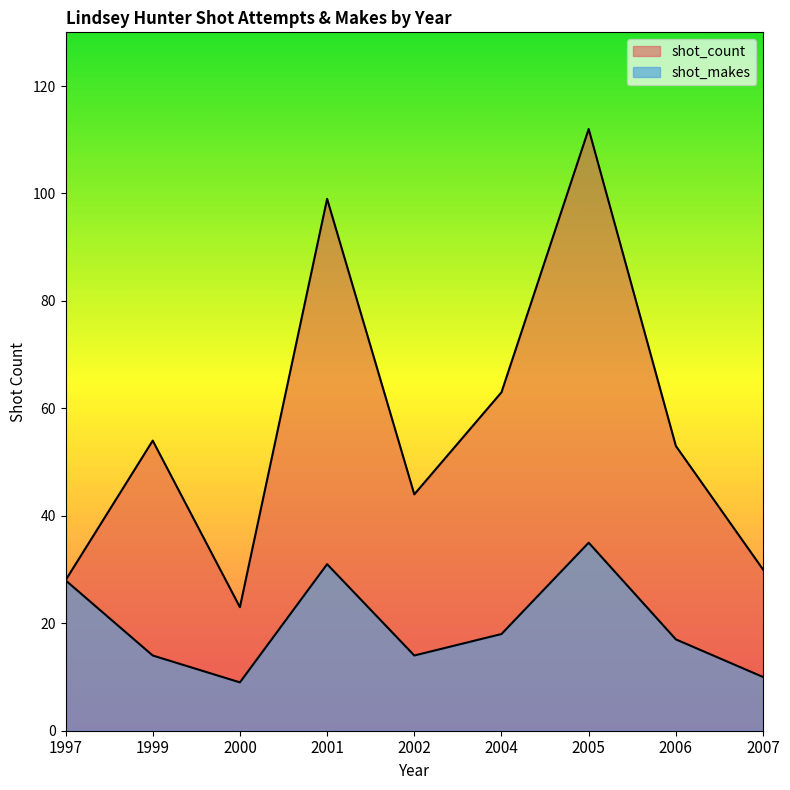

At which label does shot_count reach its peak?

2005